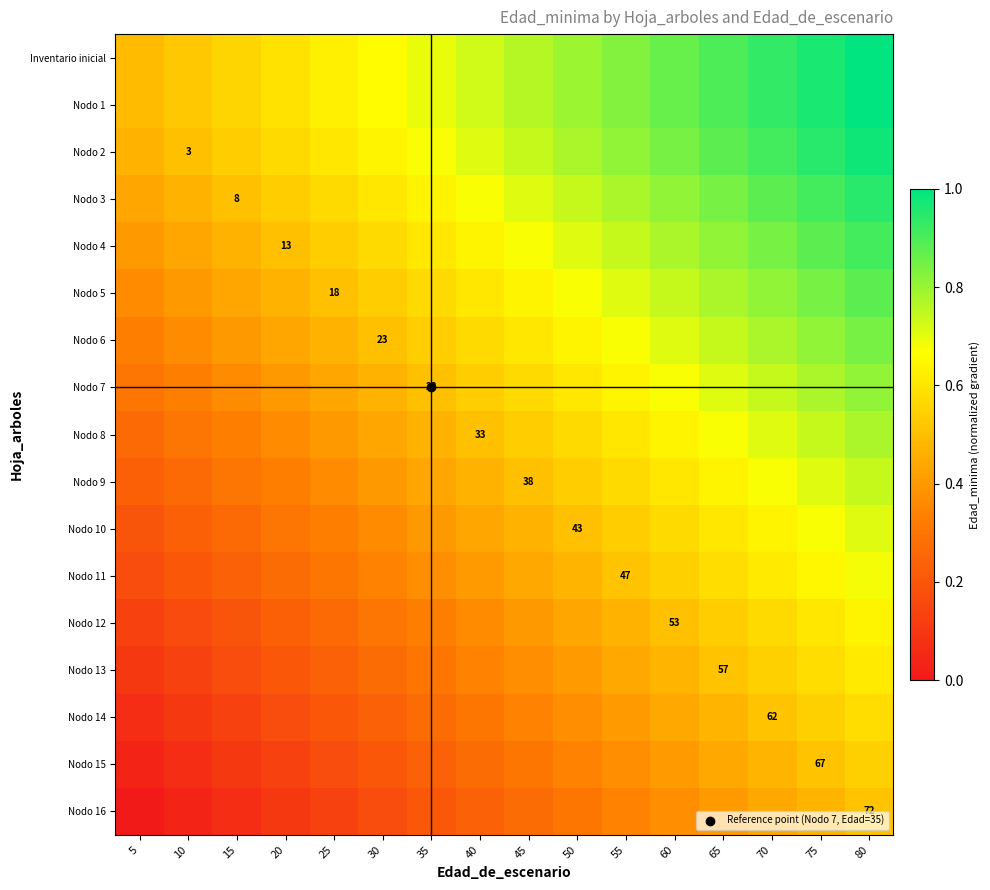

At which label does Nodo 14 reach its minimum?

5